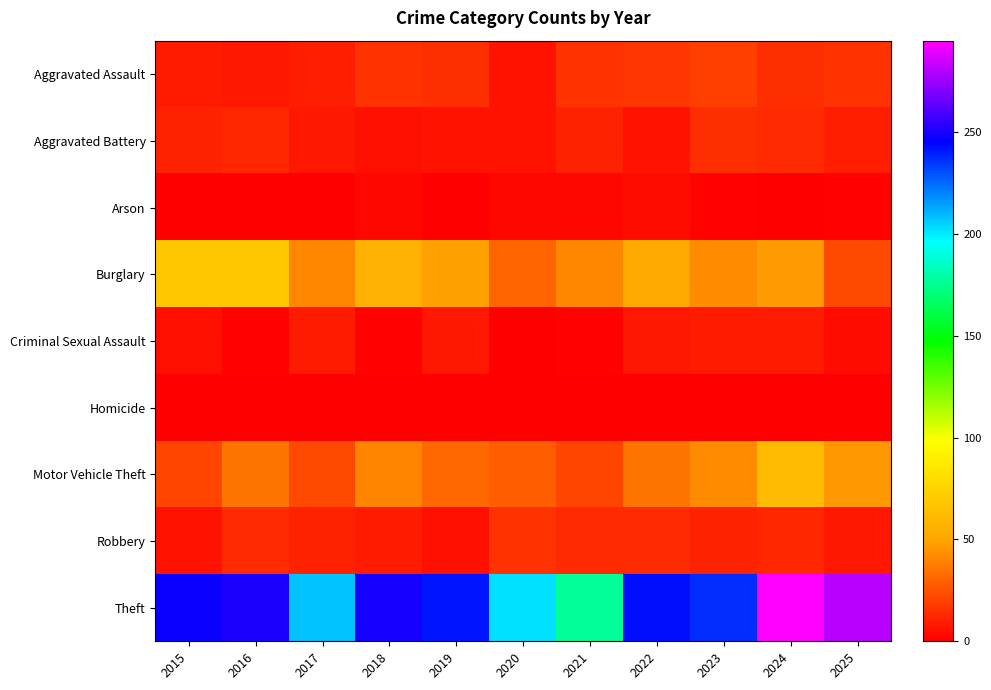

At how many categories does at least one series exceed 22?

11